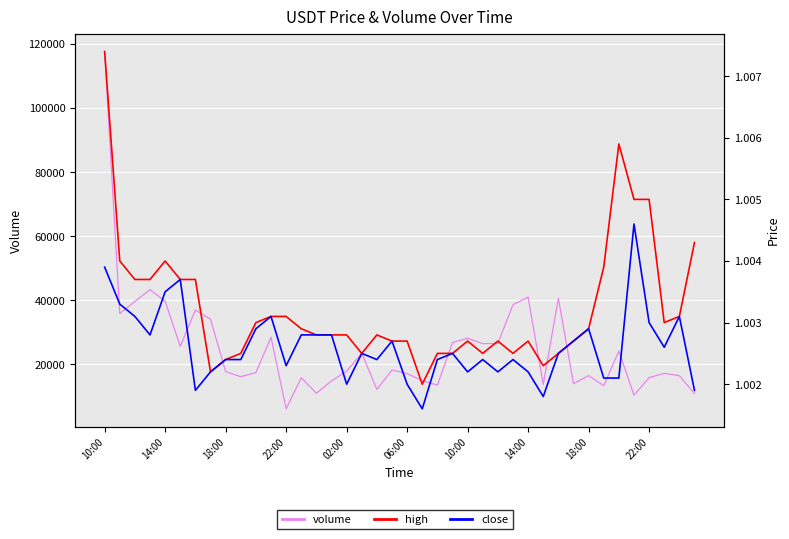

At which category does the chart reach its peak across all series?

10:00